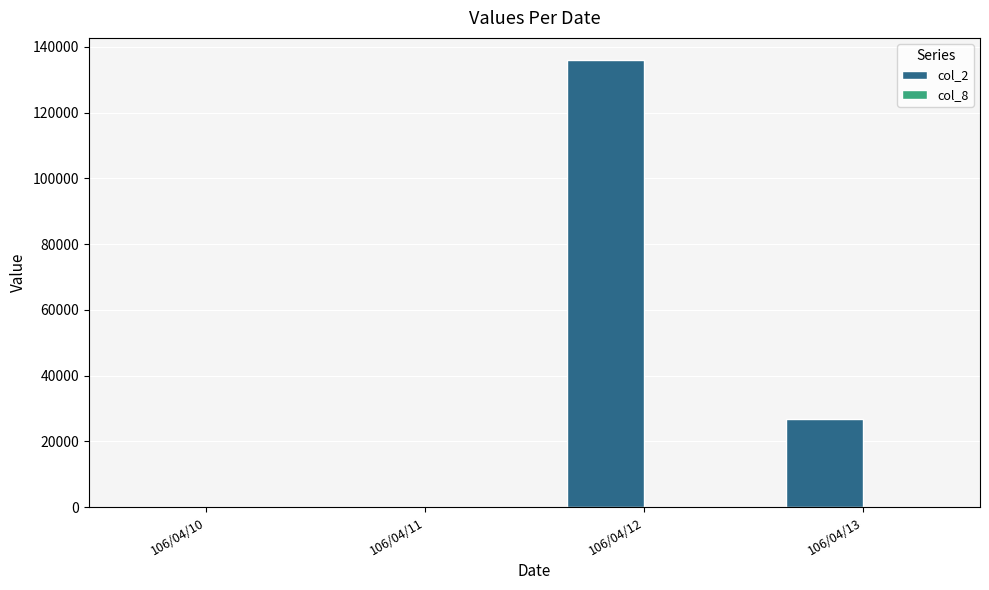

What is the sum of the col_2 values at 106/04/13 and 106/04/10?

26740